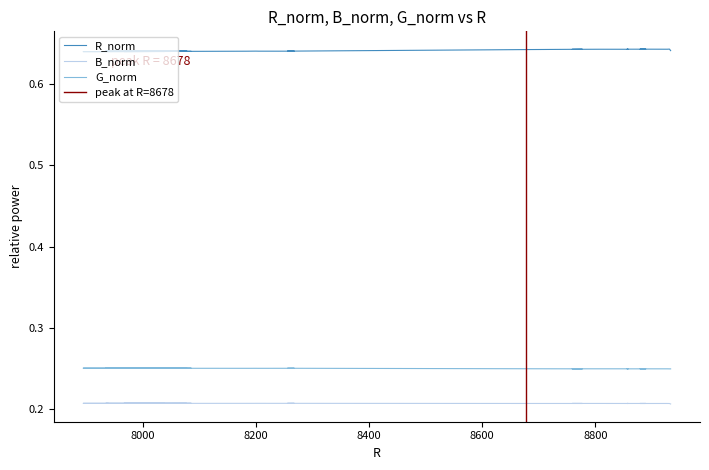

In G_norm, how many points are higher than both neighbors (excluding endpoints)?

11